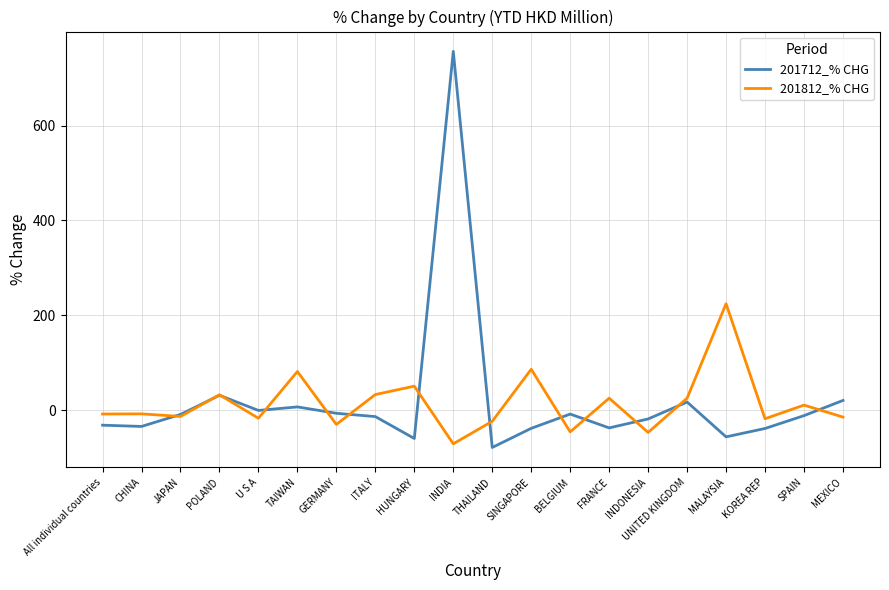

Which category has the lowest value in the 201812_% CHG series?

INDIA